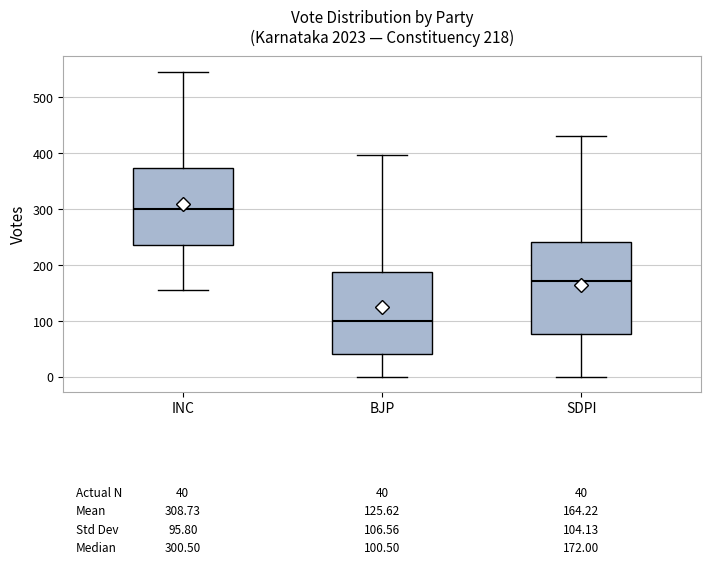

Comparing the boxes themselves (not the whiskers), which one is the tallest?

SDPI